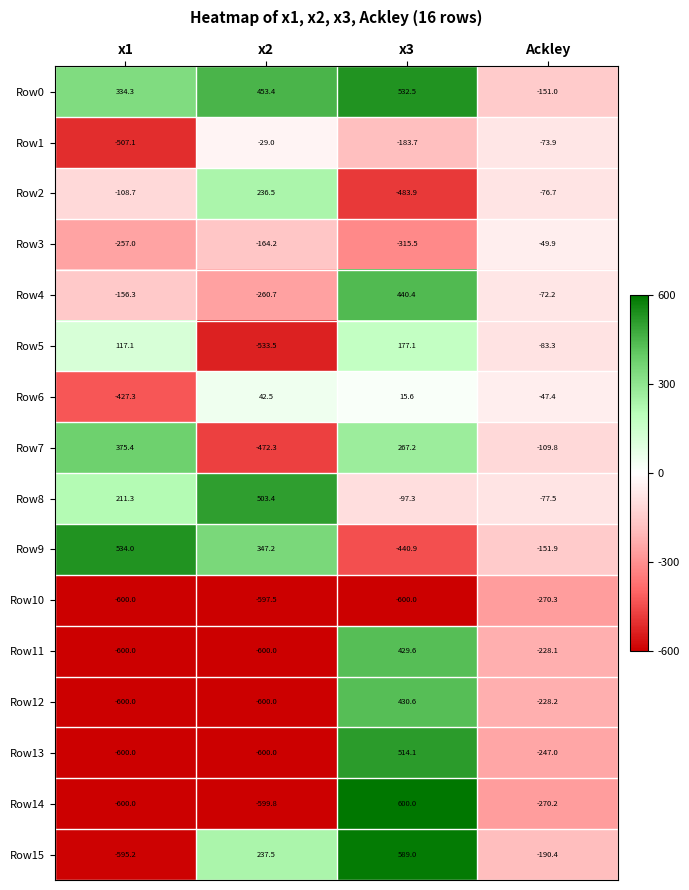

Which category has the highest value in the Row7 series?

x1